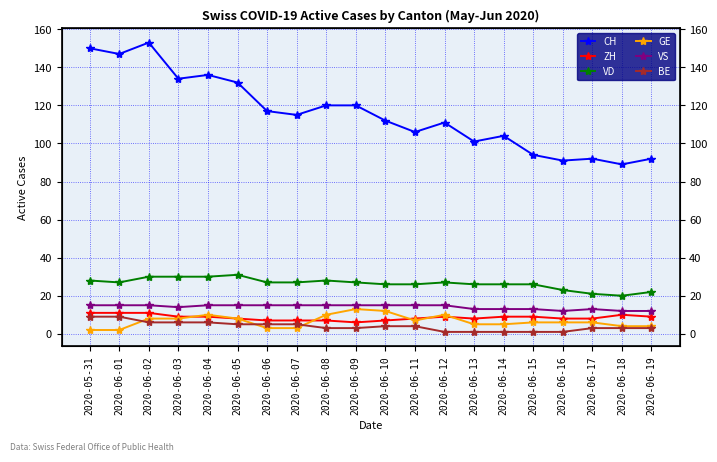

At which category is the sum across all series the highest?

2020-06-02